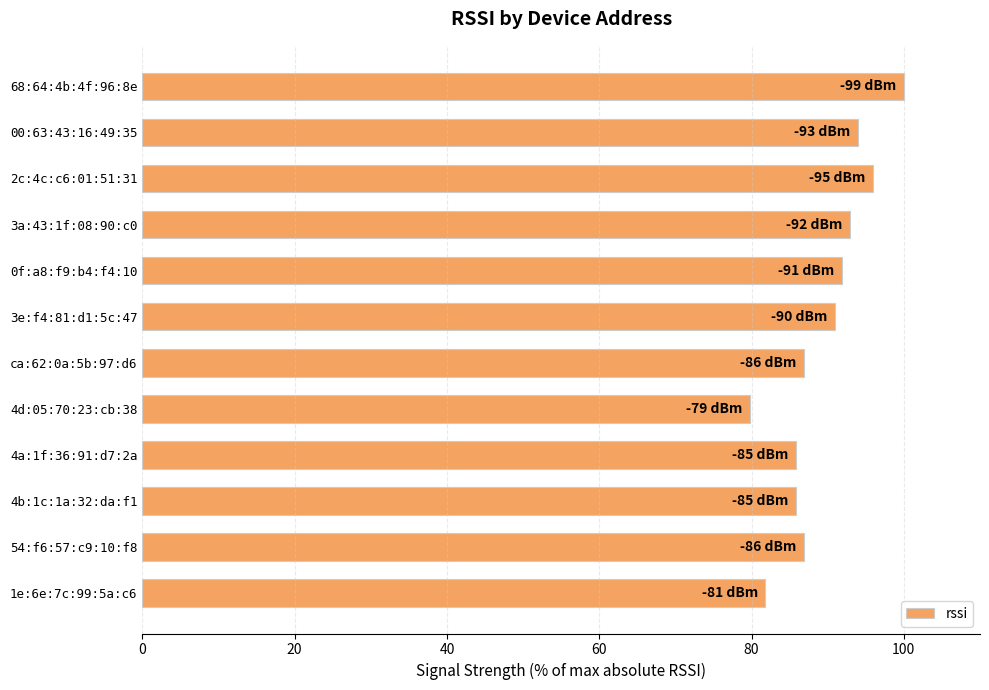

Which label corresponds to the smallest value in the chart?

4d:05:70:23:cb:38